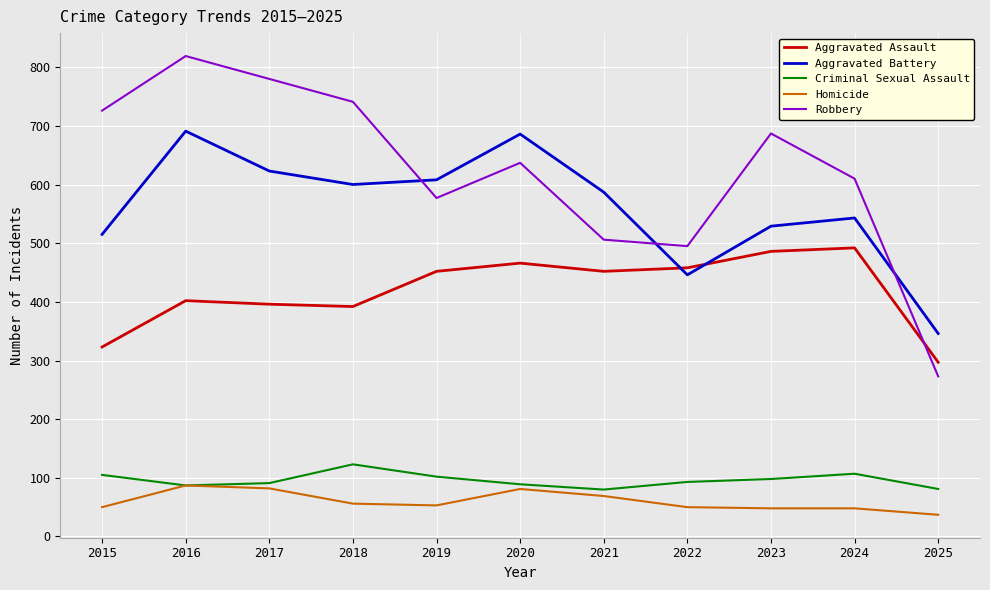

Where is Aggravated Battery nearest to the value 518?

2015